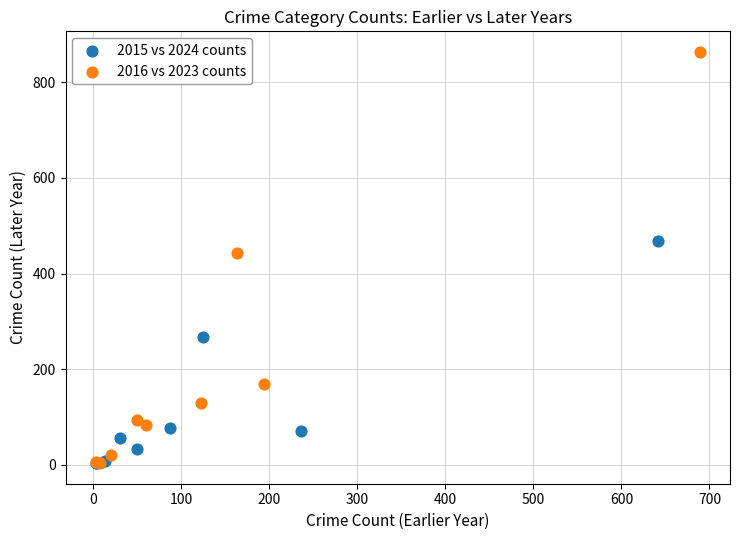

Which series reaches the maximum Y coordinate?

2016 vs 2023 counts